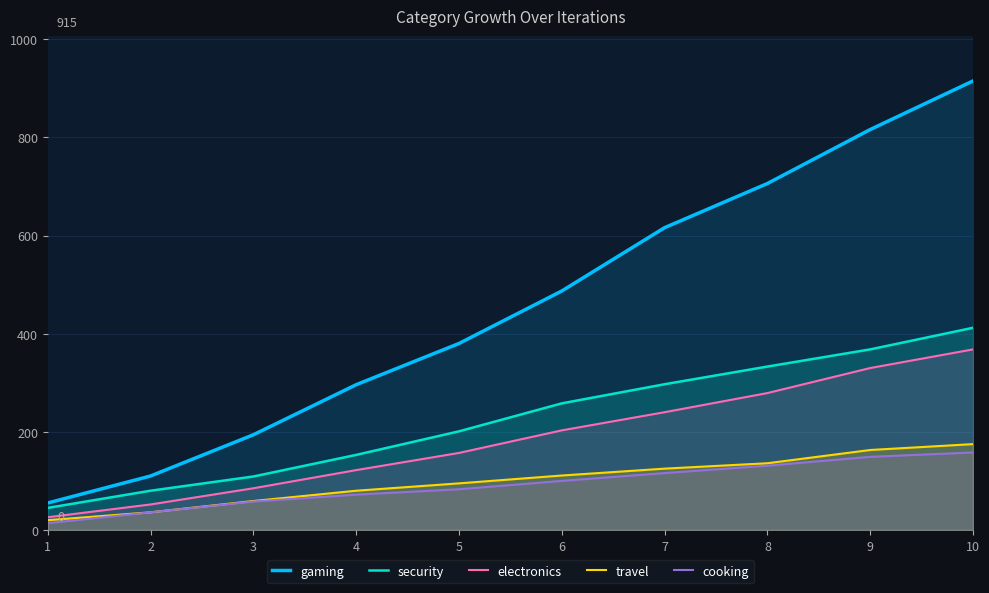

Count the number of categories in the chart.

10